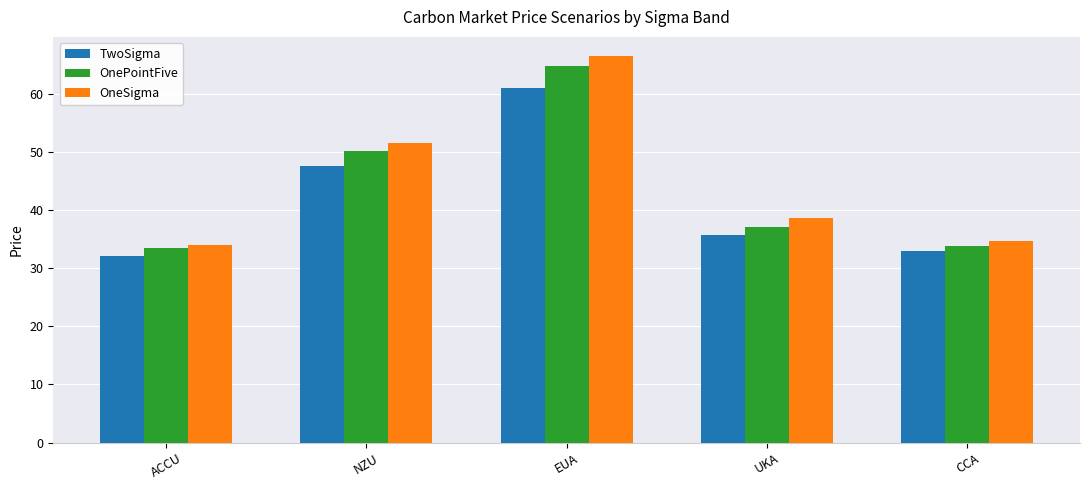

Which series has the widest spread of values?

OneSigma